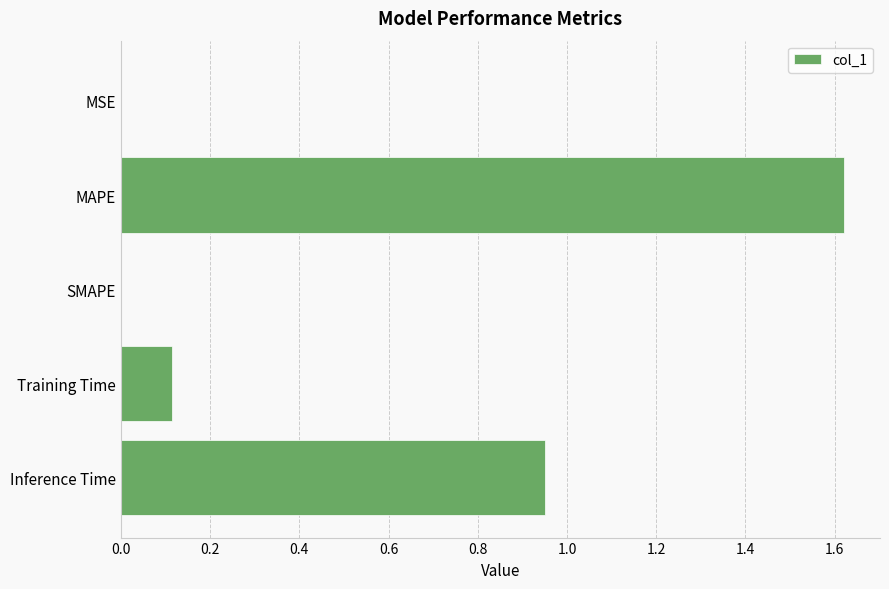

The value at SMAPE is 0.0. True or false?

True